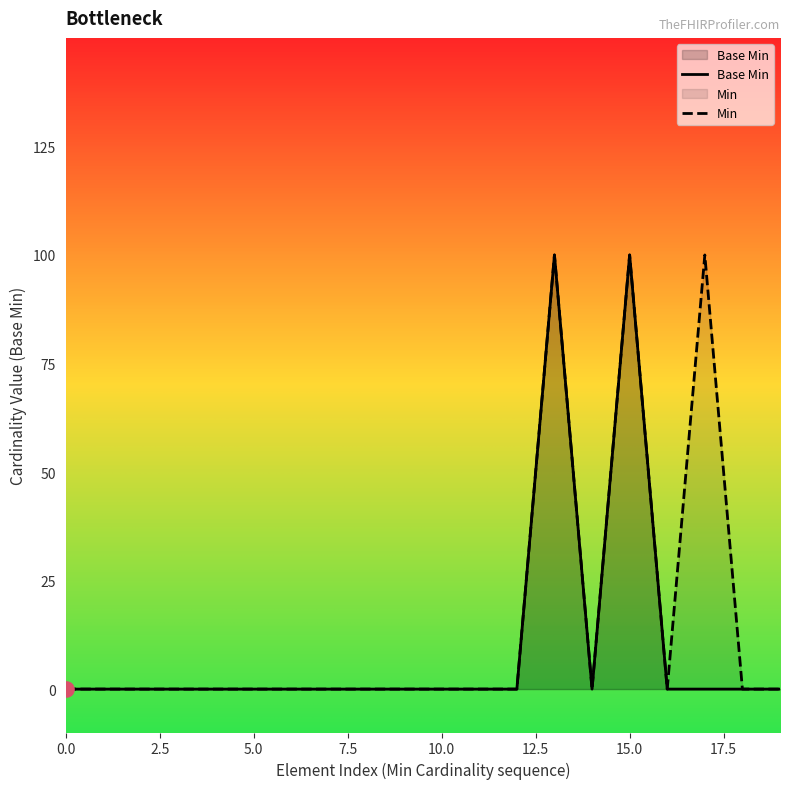

Between 4 and 14, which is larger?

4